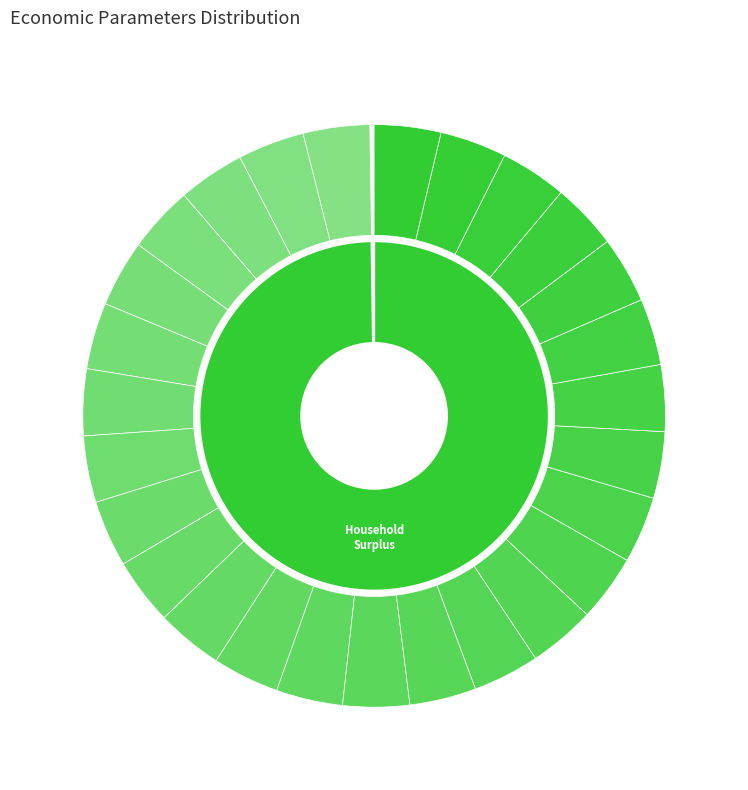

To the nearest percent, what portion does Household Surplus represent?

100%